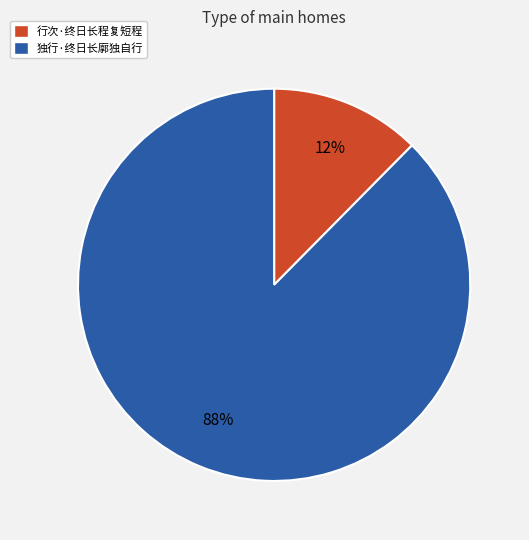

To the nearest percent, what is the combined percentage of 独行·终日长廓独自行 and 行次·终日长程复短程?

100%